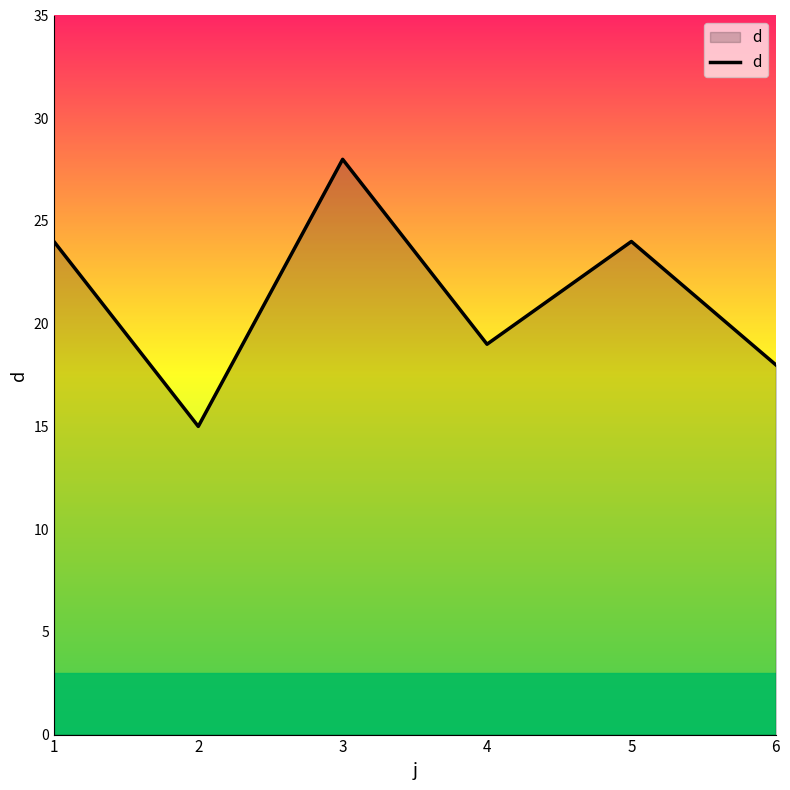

What is the change in value from 2 to 6?

+3